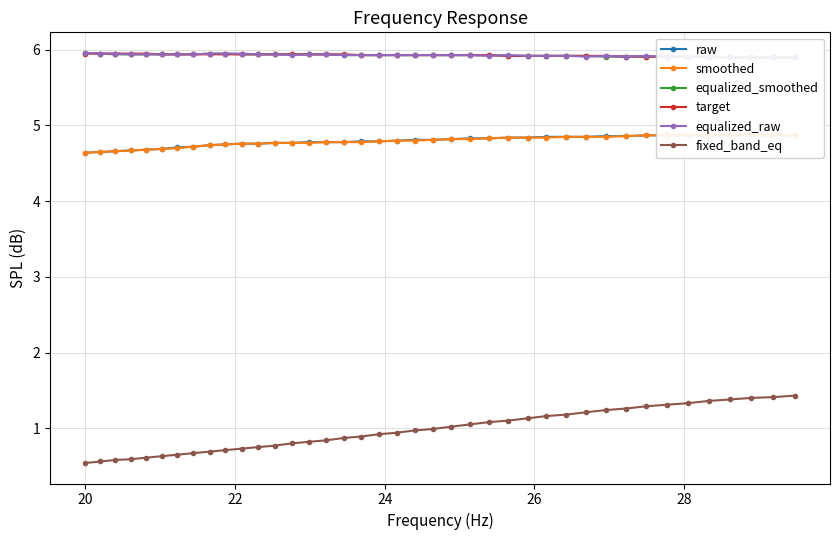

What is the value of the fixed_band_eq point at the 11th from the left?

0.7